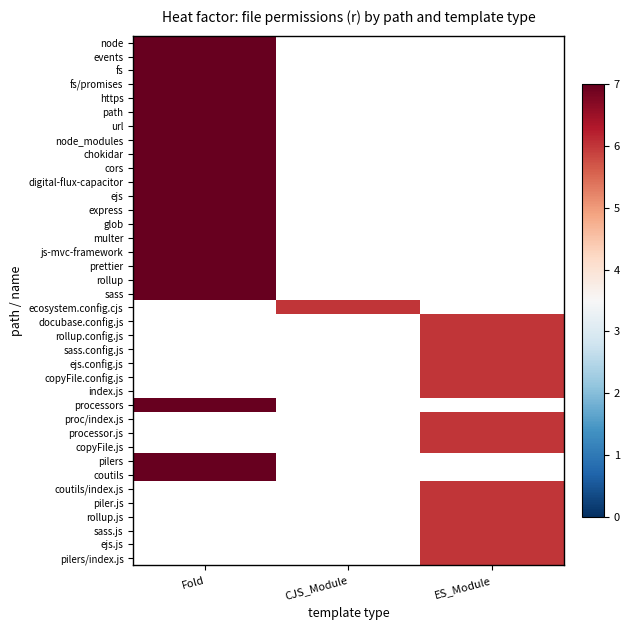

Count the number of categories in the chart.

3